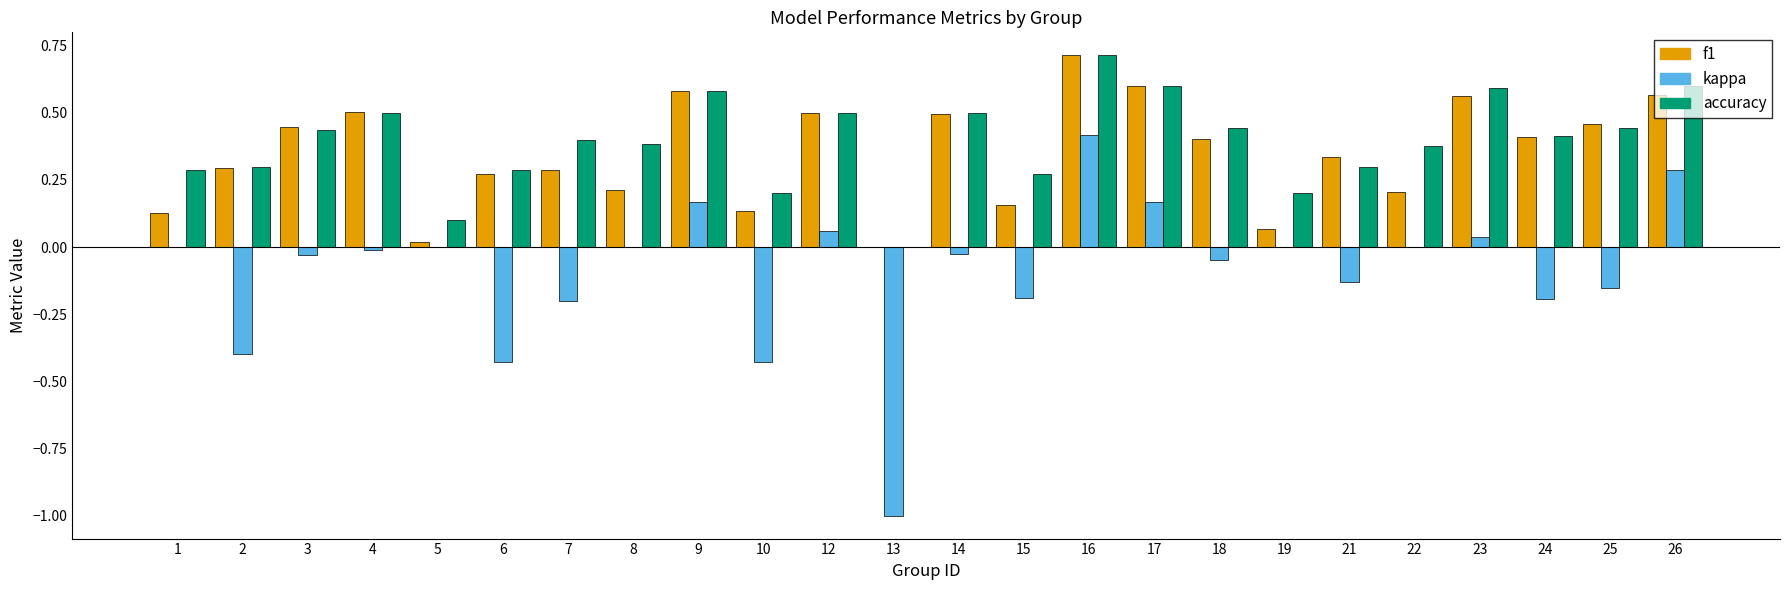

What is the highest value of the accuracy series?

0.7